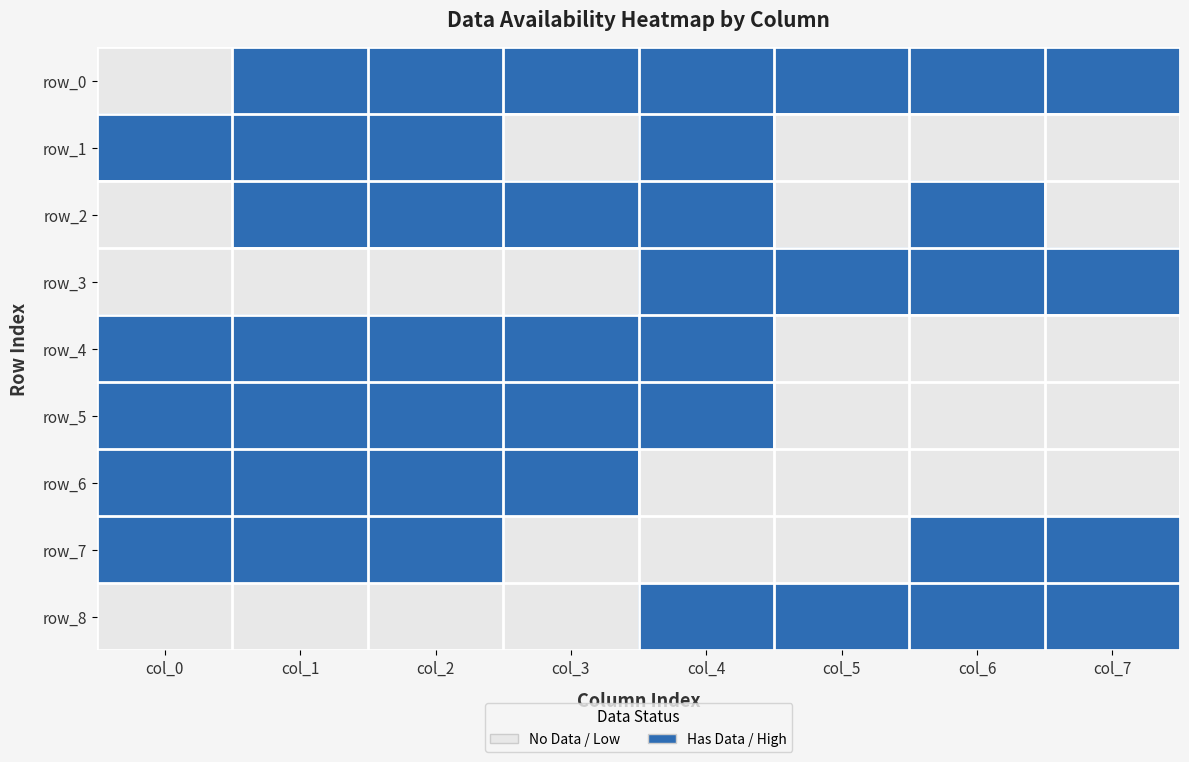

The value of row_7 at col_3 is 0.2. True or false?

True